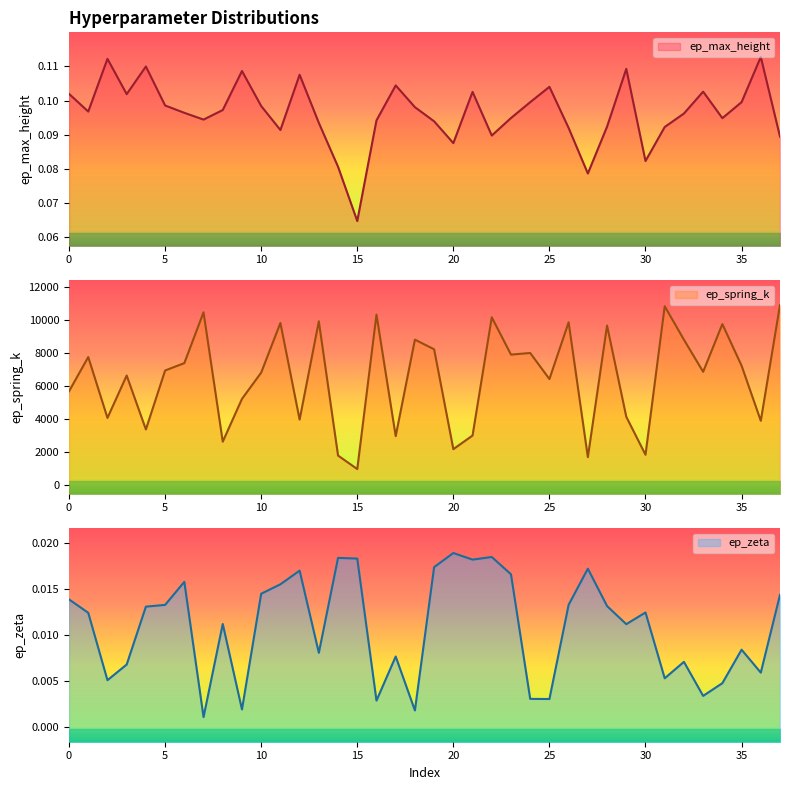

Where is ep_max_height nearest to the value 0?

15